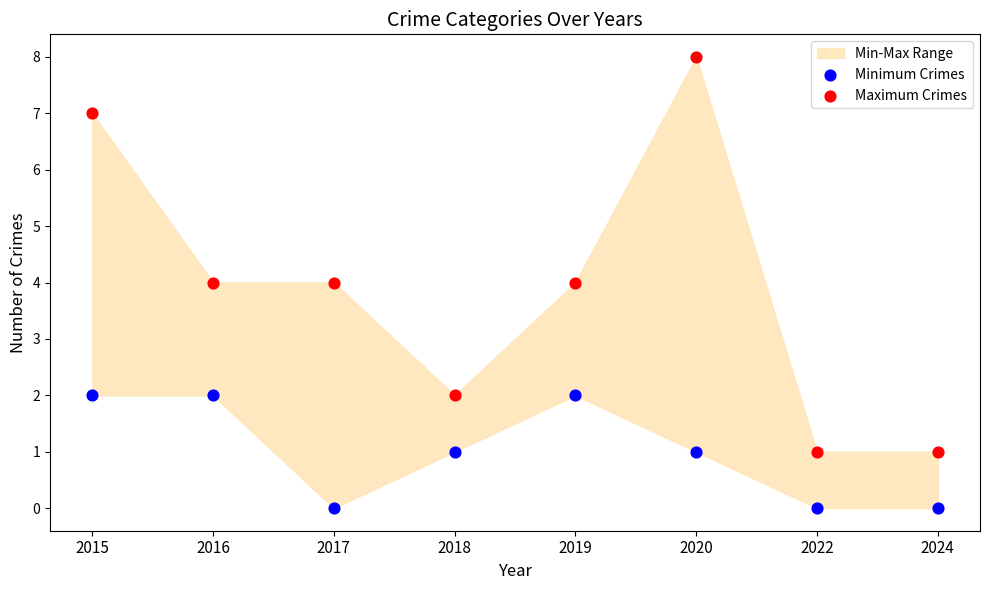

Which series reaches the maximum Y coordinate?

Maximum Crimes